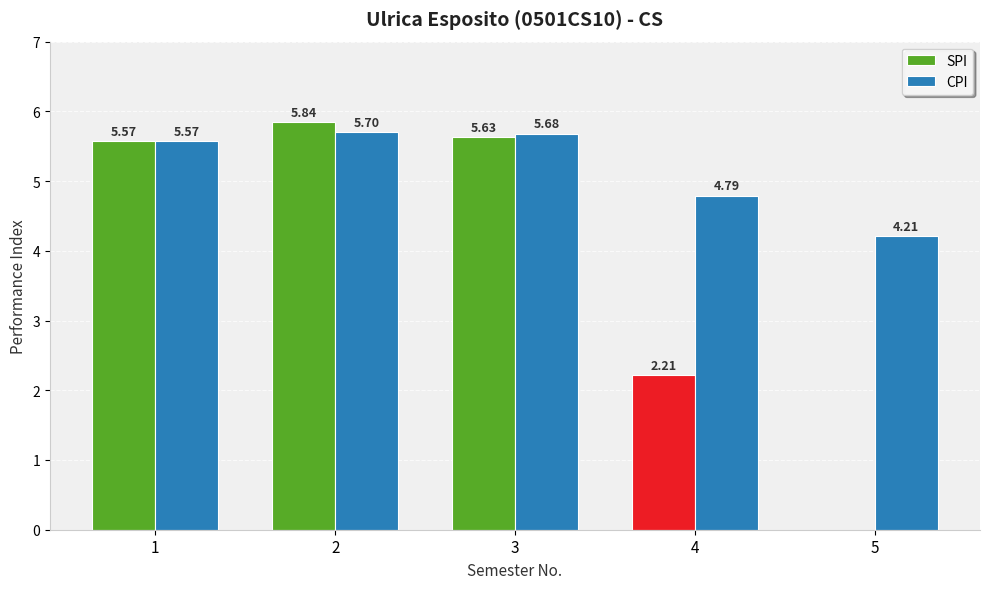

The CPI series shows 3.5 at 3. True or false?

False